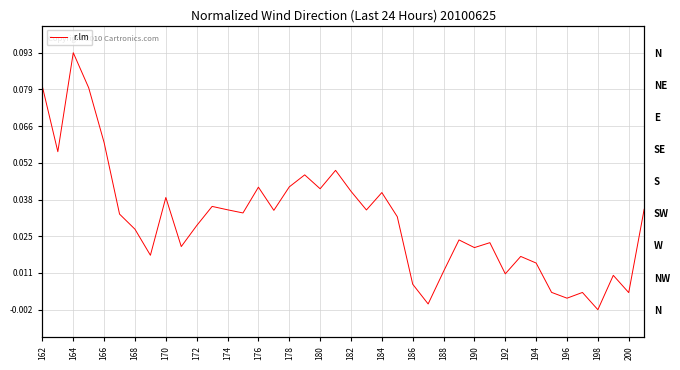

How many data points are above 0?

39